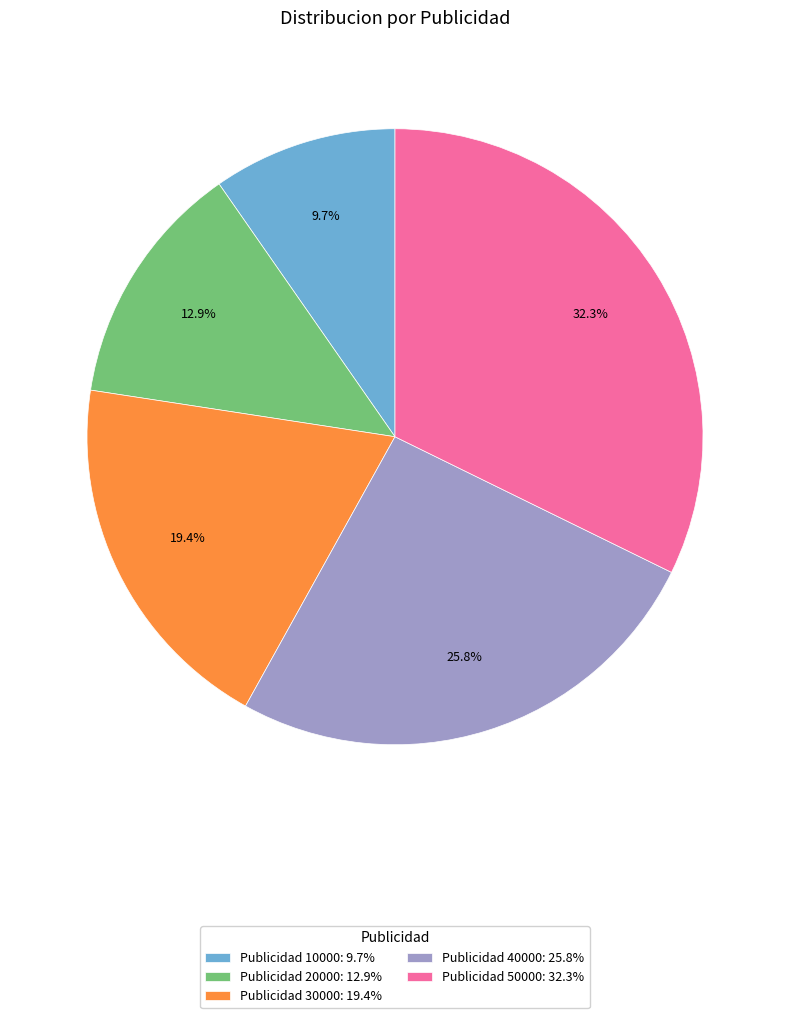

To the nearest percent, what is the average slice percentage?

20%